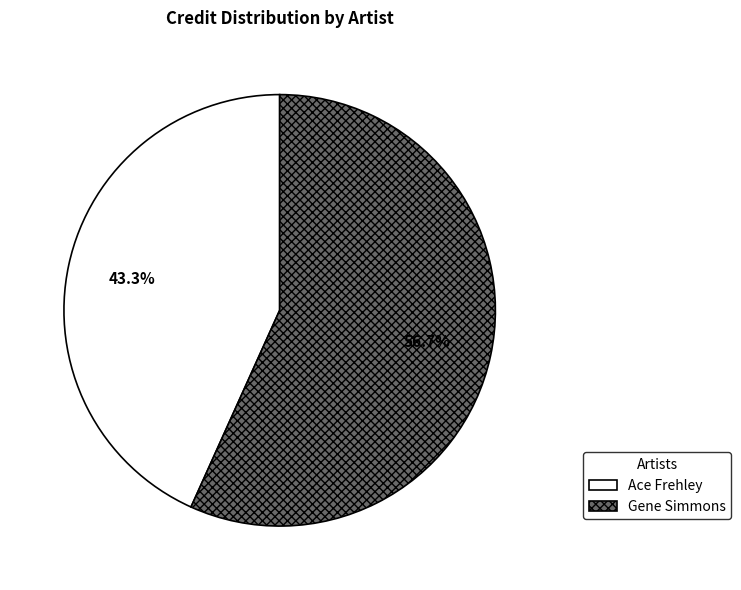

To the nearest percent, what is the average slice percentage?

50%